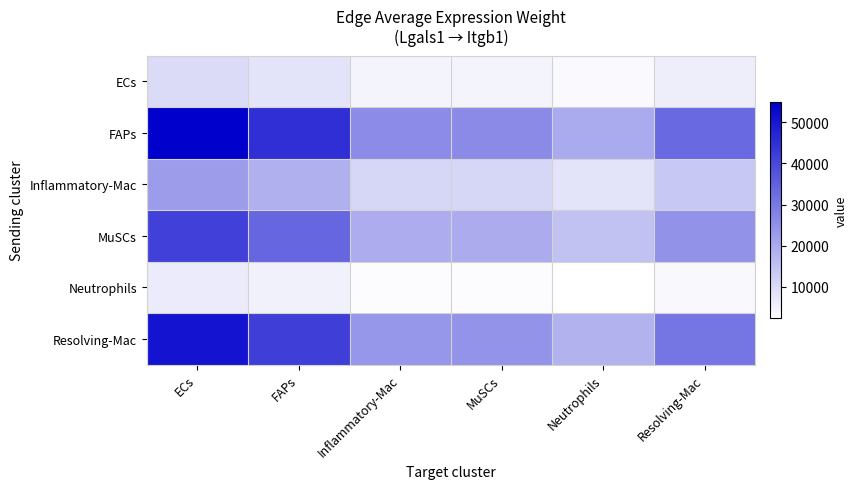

Reading left to right, what are all the values shown in this chart?

ECs: ECs=9934.0	FAPs=8180.7	Inflammatory-Mac=4719.7	MuSCs=4770.5	Neutrophils=3593.3	Resolving-Mac=6011.9
FAPs: ECs=54918.1	FAPs=45225.4	Inflammatory-Mac=26092.0	MuSCs=26372.6	Neutrophils=19864.7	Resolving-Mac=33235.3
Inflammatory-Mac: ECs=22748.3	FAPs=18733.4	Inflammatory-Mac=10807.9	MuSCs=10924.1	Neutrophils=8228.4	Resolving-Mac=13766.8
MuSCs: ECs=41226.1	FAPs=33950.0	Inflammatory-Mac=19586.8	MuSCs=19797.5	Neutrophils=14912.1	Resolving-Mac=24949.2
Neutrophils: ECs=6553.2	FAPs=5396.6	Inflammatory-Mac=3113.5	MuSCs=3147.0	Neutrophils=2370.4	Resolving-Mac=3965.9
Resolving-Mac: ECs=50753.6	FAPs=41795.9	Inflammatory-Mac=24113.4	MuSCs=24372.7	Neutrophils=18358.3	Resolving-Mac=30715.0